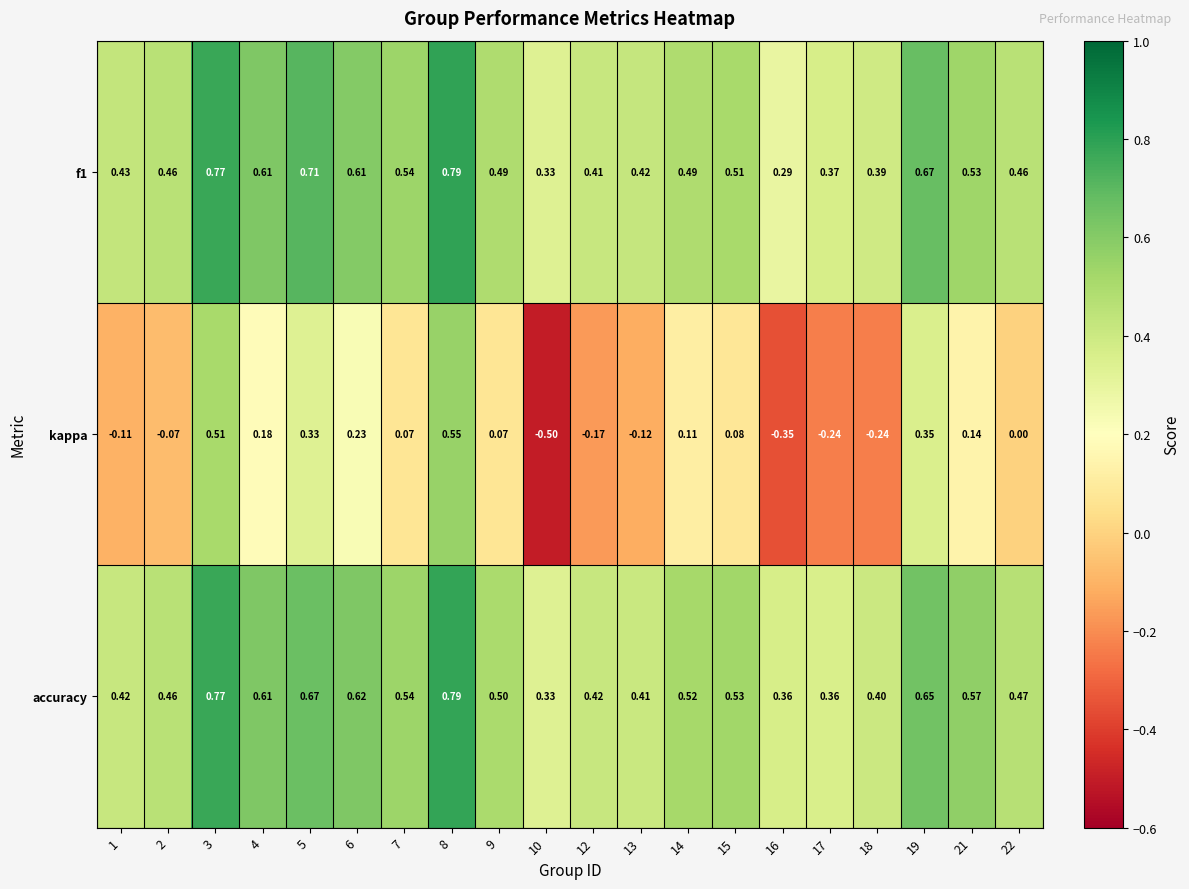

Is the value of accuracy at 4 greater than the value of kappa at 9?

Yes